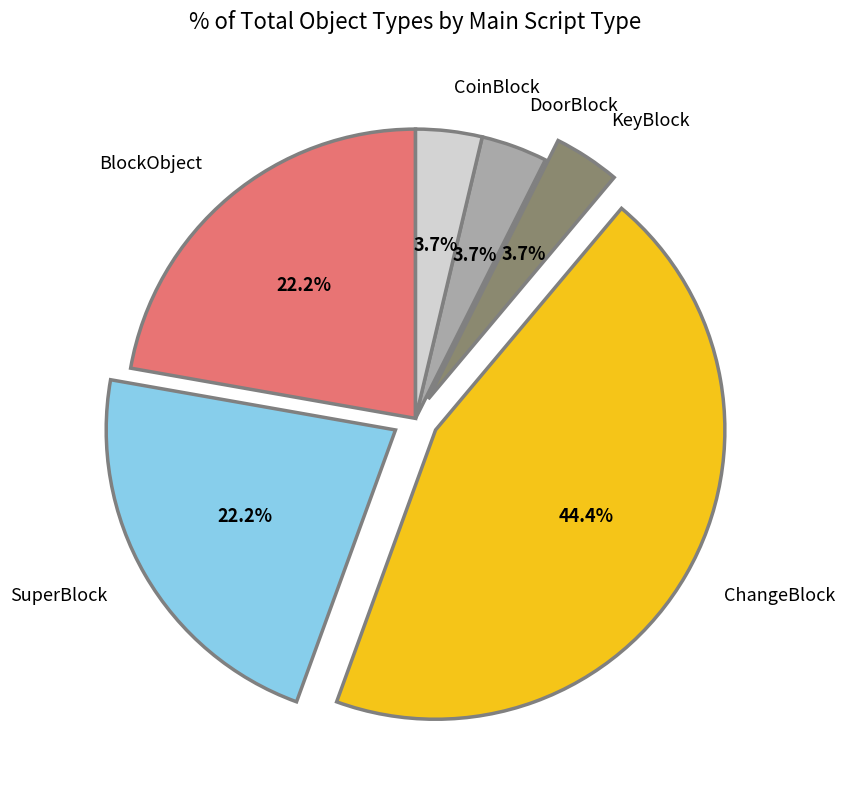

The ChangeBlock slice represents 44% of the pie. True or false?

True